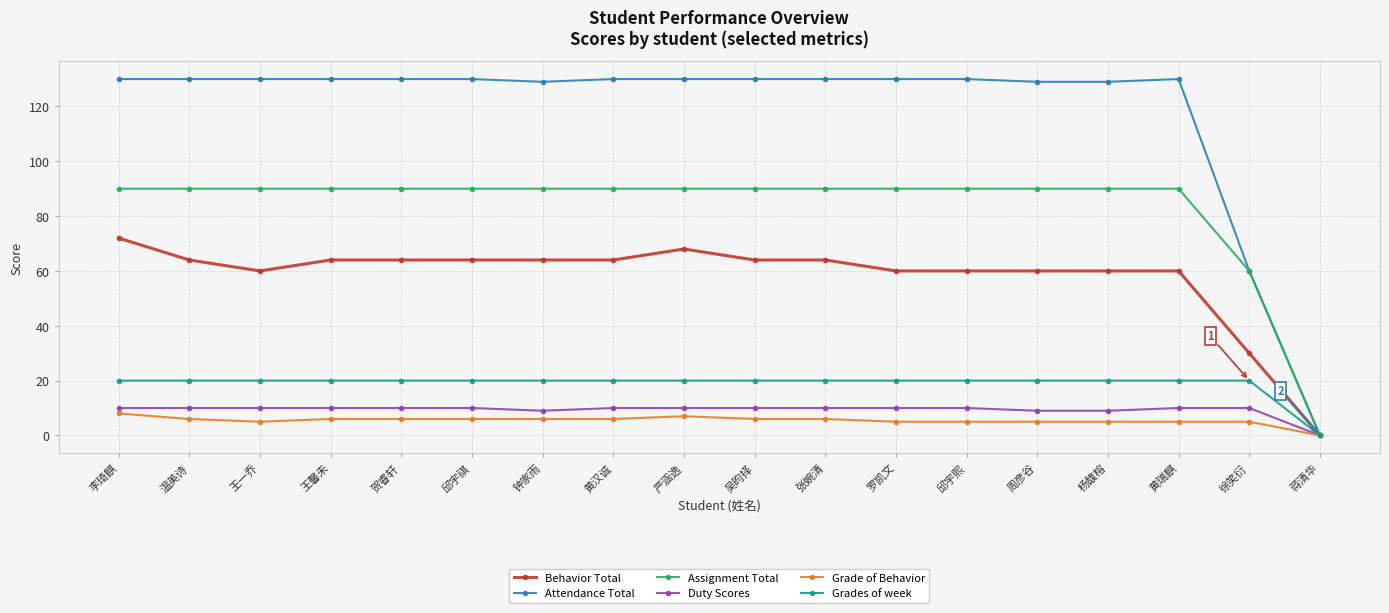

What is the spread (max minus min) of values at 李琦麒?

122